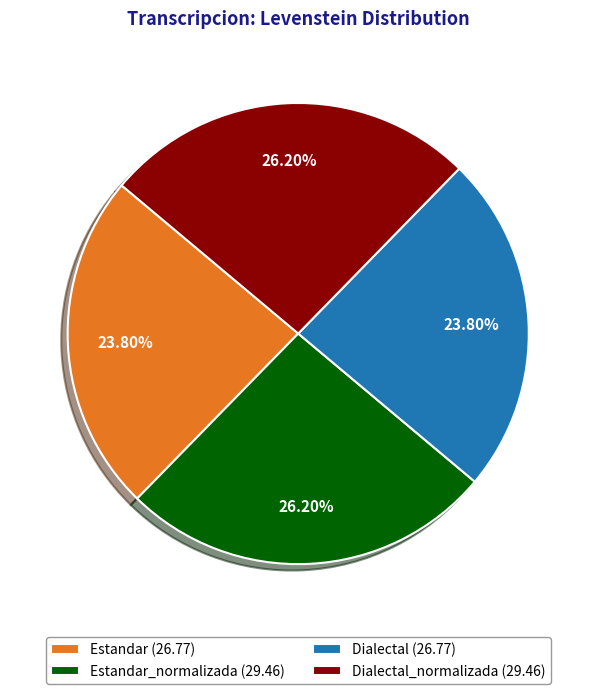

Does any single category account for the majority?

No